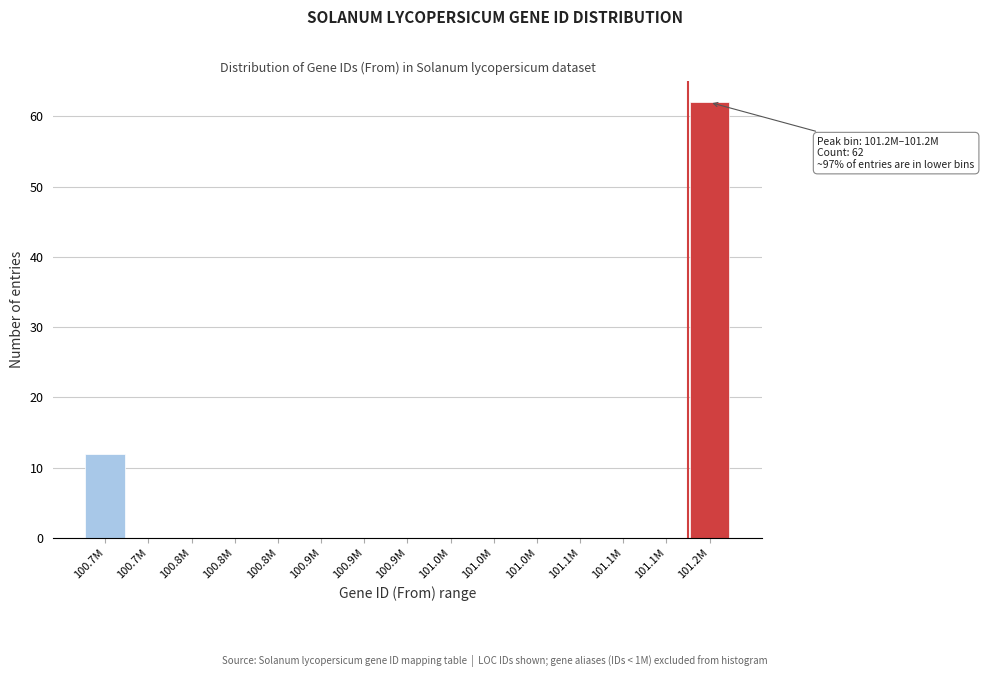

How many categories are shown in the chart?

15